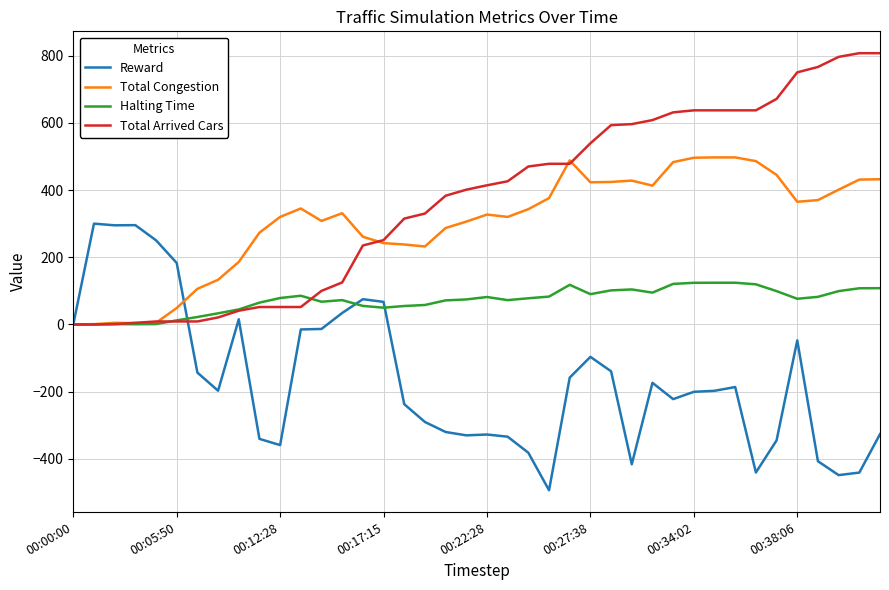

Which series has the largest total across all categories?

Total Arrived Cars